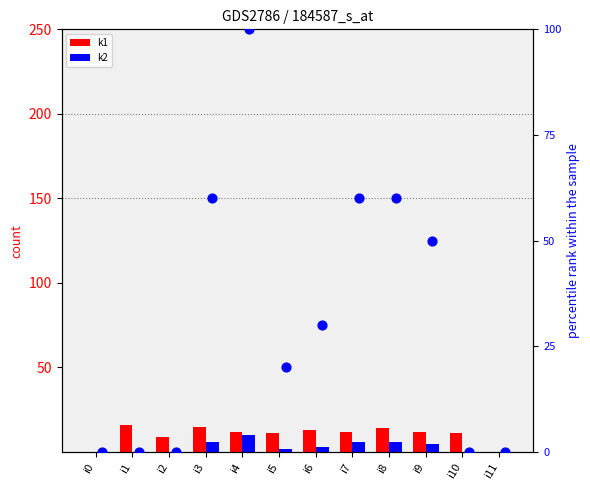

At how many categories does at least one series exceed 89?

1